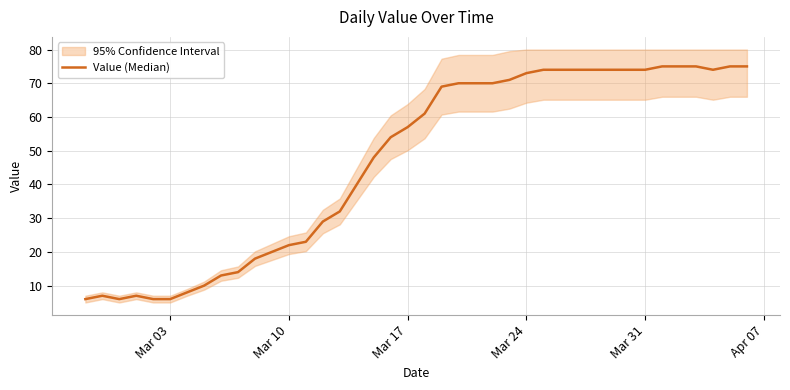

The chart shows a value of 29 at 10. True or false?

False